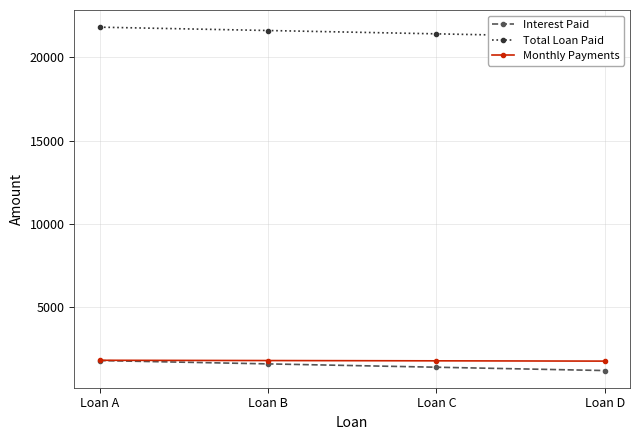

What is the difference between the highest and lowest values at Loan A?

20000.0